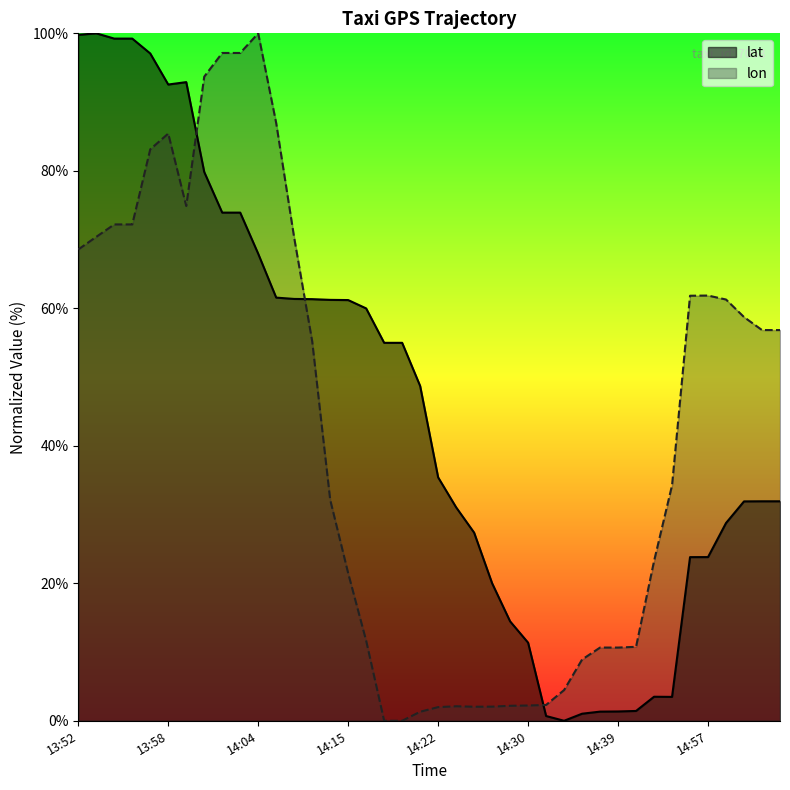

How many times do lat and lon cross each other?

3